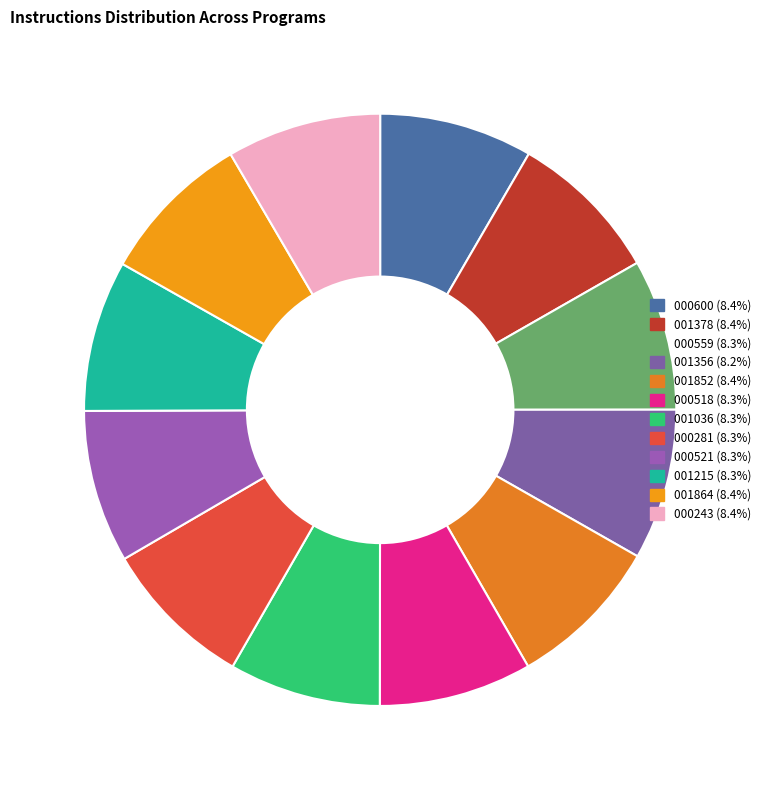

How many segments does this pie chart have?

12